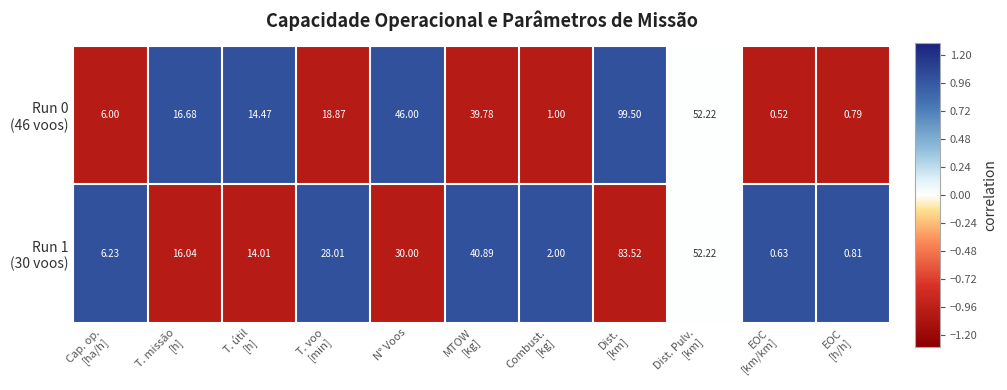

Count the number of categories in the chart.

11